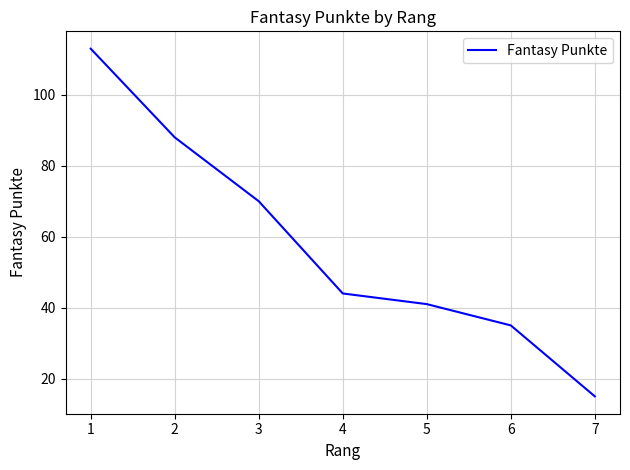

Approximately how many times larger is the value at 7 compared to 3?

0.2